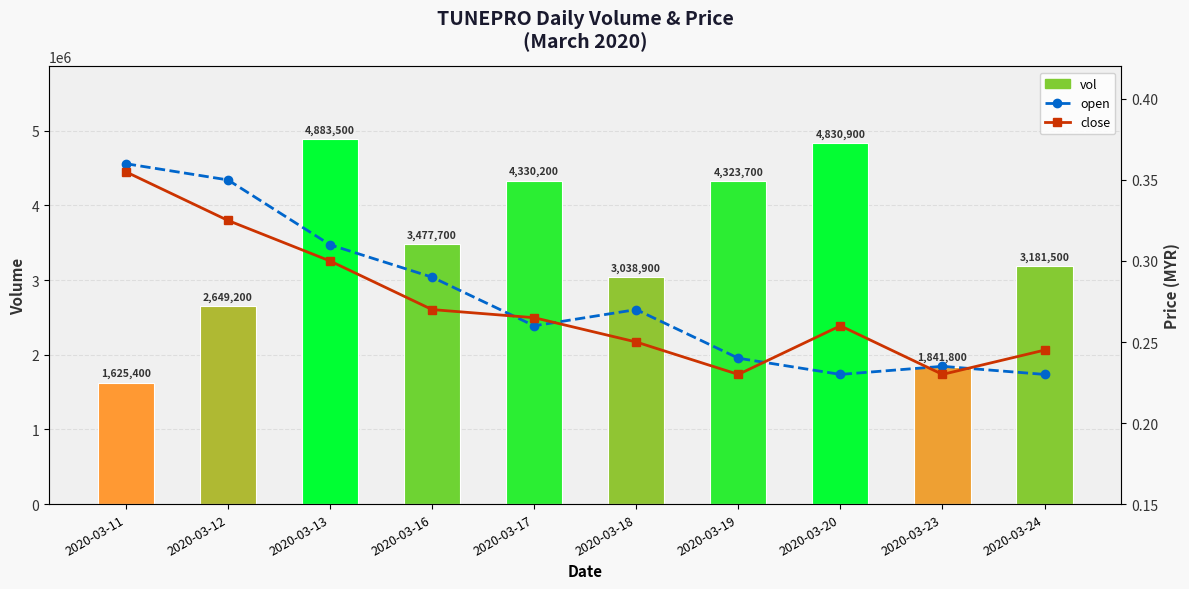

Where is open nearest to the value 0?

2020-03-20